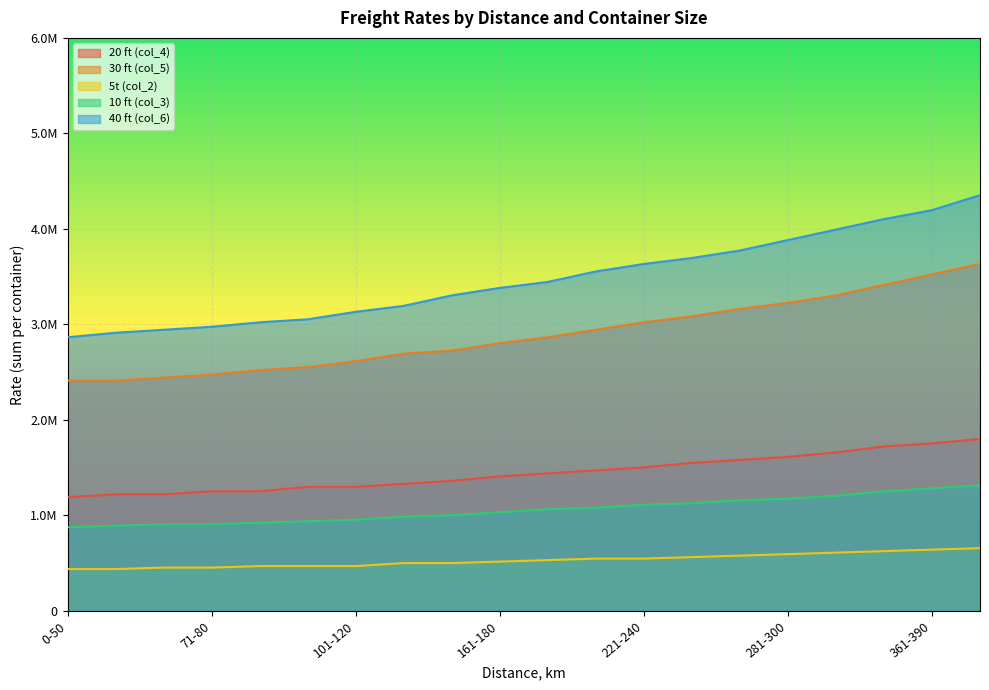

How many categories are shown in the chart?

20